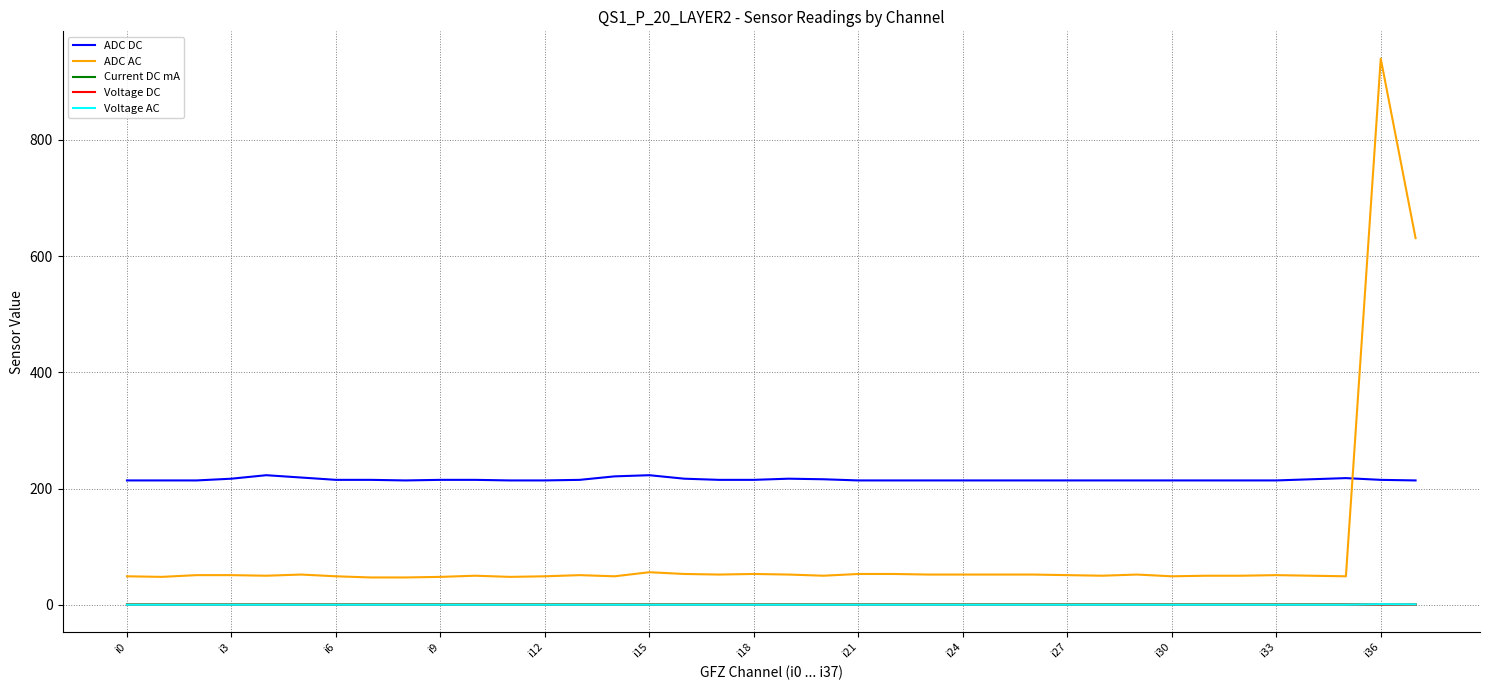

What is the smallest value displayed?

0.1